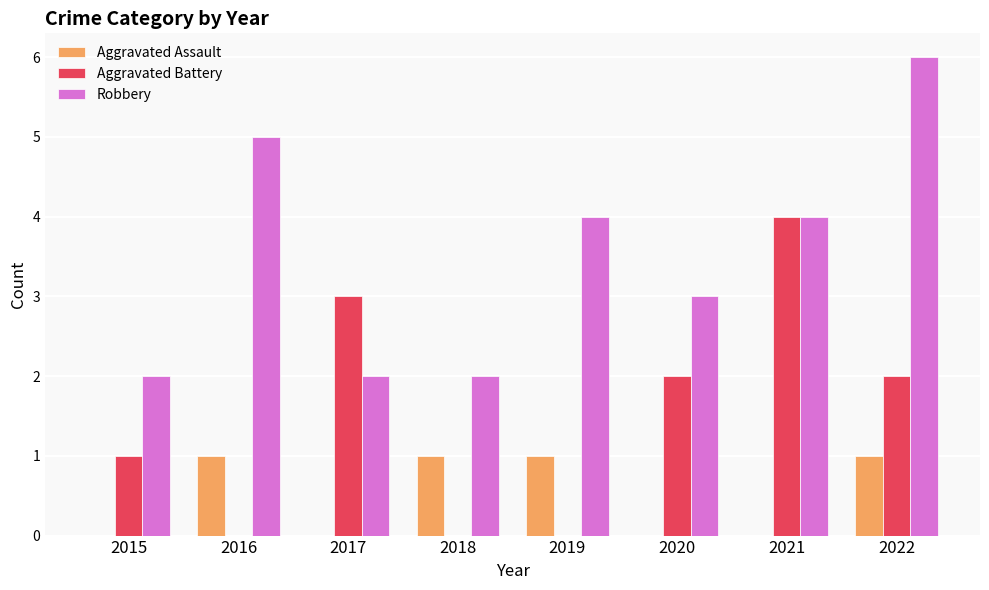

Reading left to right, list all the values displayed in this chart.

Aggravated Assault: 2015=0	2016=1	2017=0	2018=1	2019=1	2020=0	2021=0	2022=1
Aggravated Battery: 2015=1	2016=0	2017=3	2018=0	2019=0	2020=2	2021=4	2022=2
Robbery: 2015=2	2016=5	2017=2	2018=2	2019=4	2020=3	2021=4	2022=6